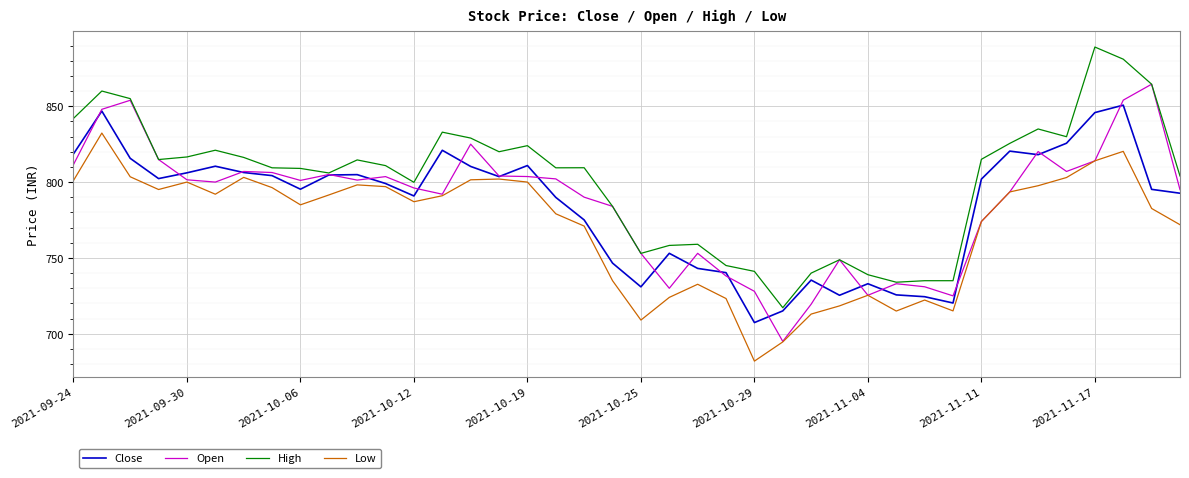

What is the highest value of the Close series?

850.7